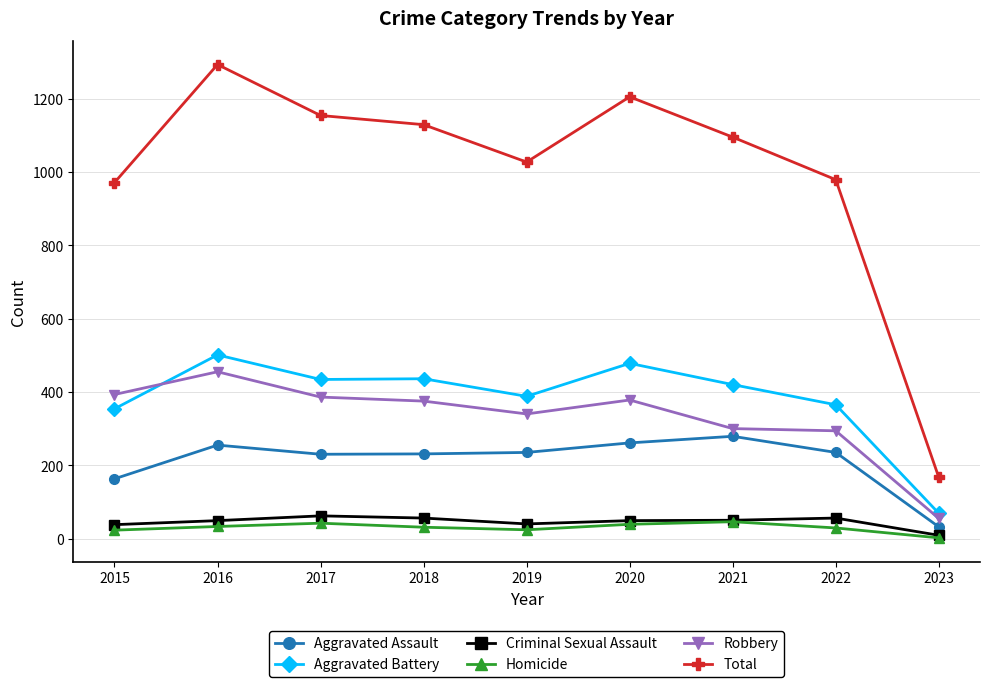

At which category does the chart reach its peak across all series?

2016